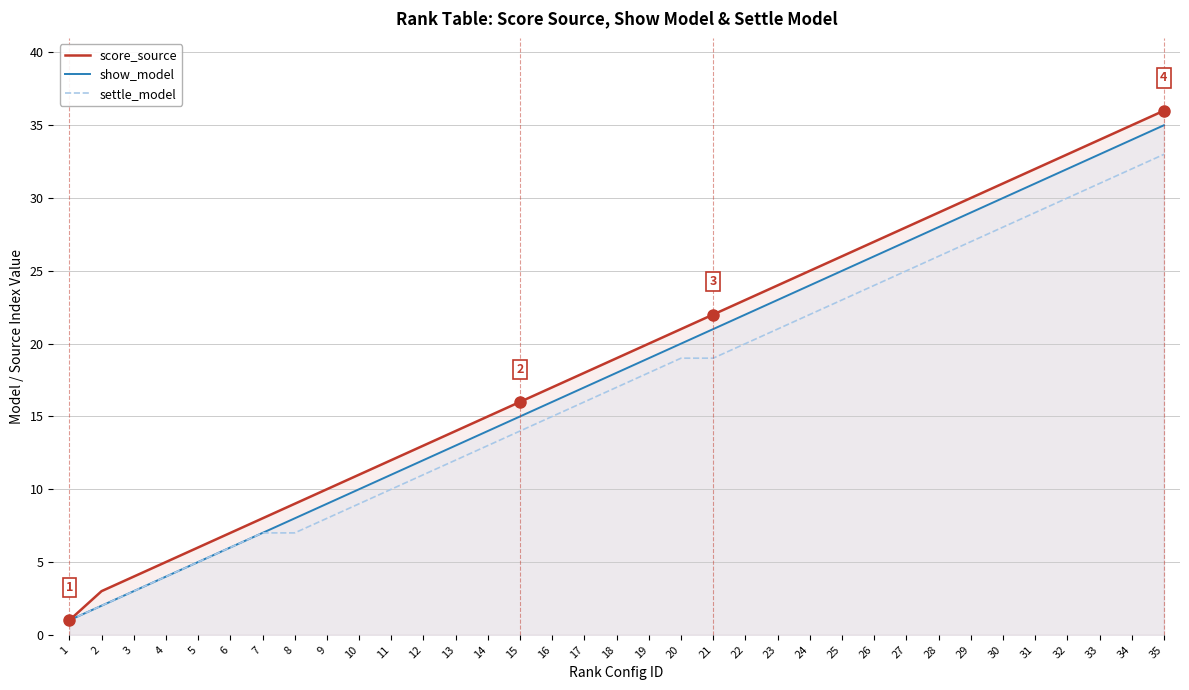

Rank the series at 35 from lowest to highest value.

settle_model, show_model, score_source